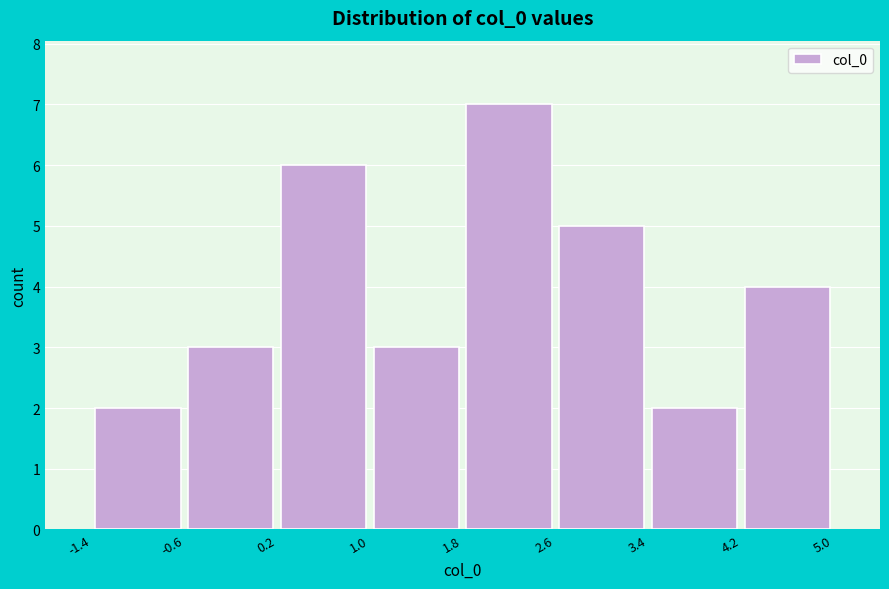

What is the height of the bar covering 3.4 to 4.2 on the x-axis? The values are not printed on the chart, so give them approximately, as read against the axis.

2